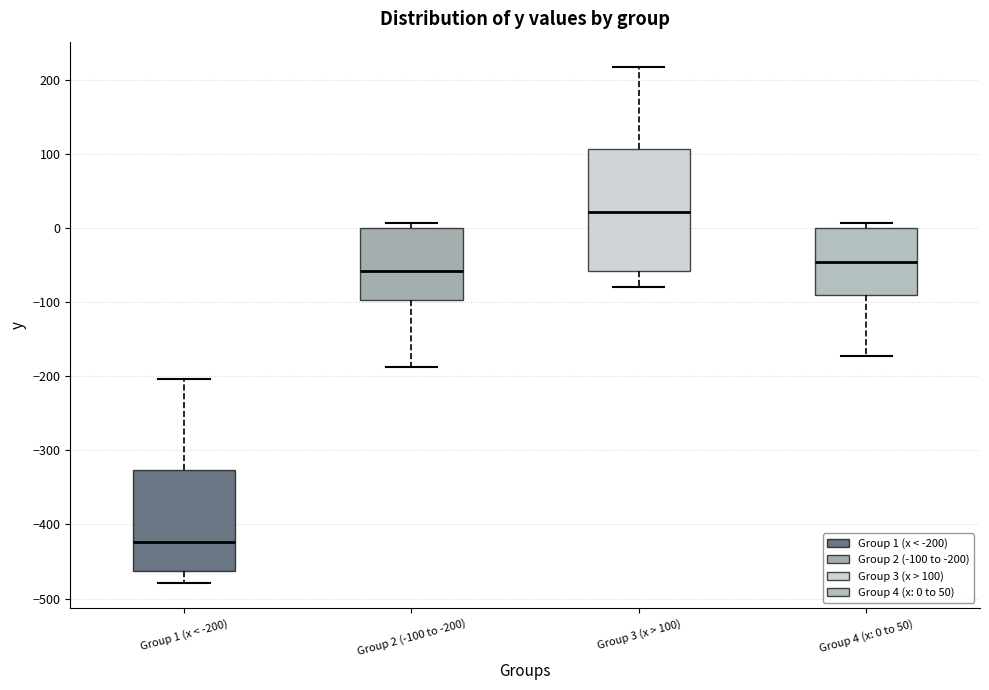

Comparing the boxes themselves (not the whiskers), which one is the tallest?

Group 3 (x > 100)